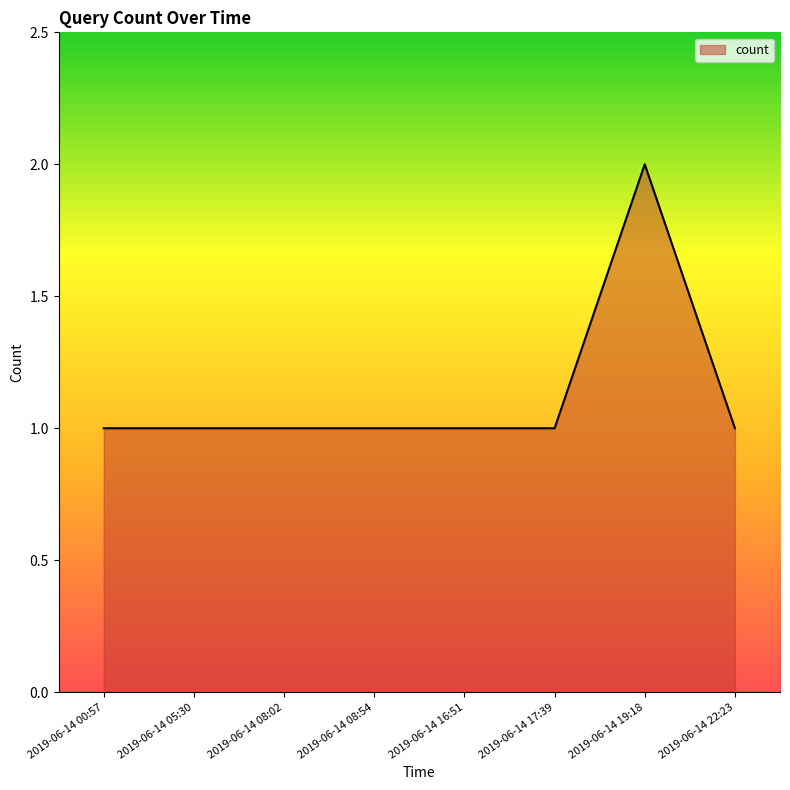

Approximately how many times larger is the value at 2019-06-14 00:57 compared to 2019-06-14 19:18?

0.5